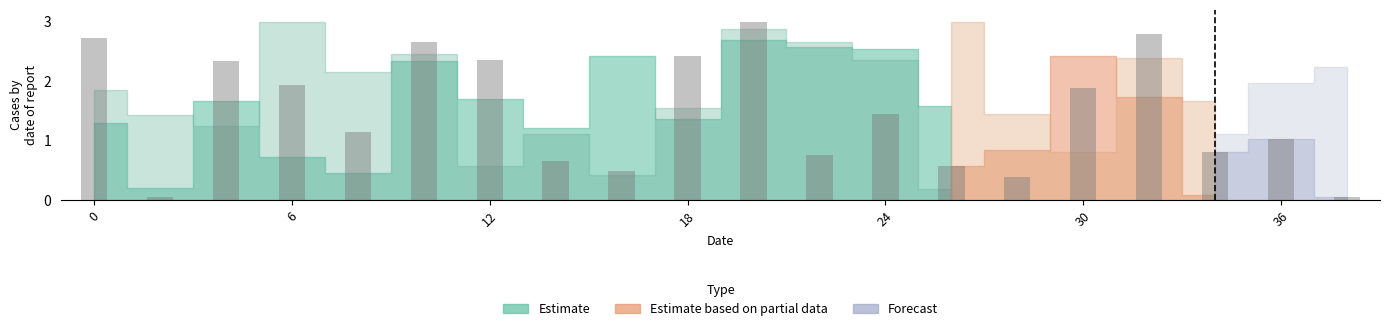

What is the sum of all values?

29.6